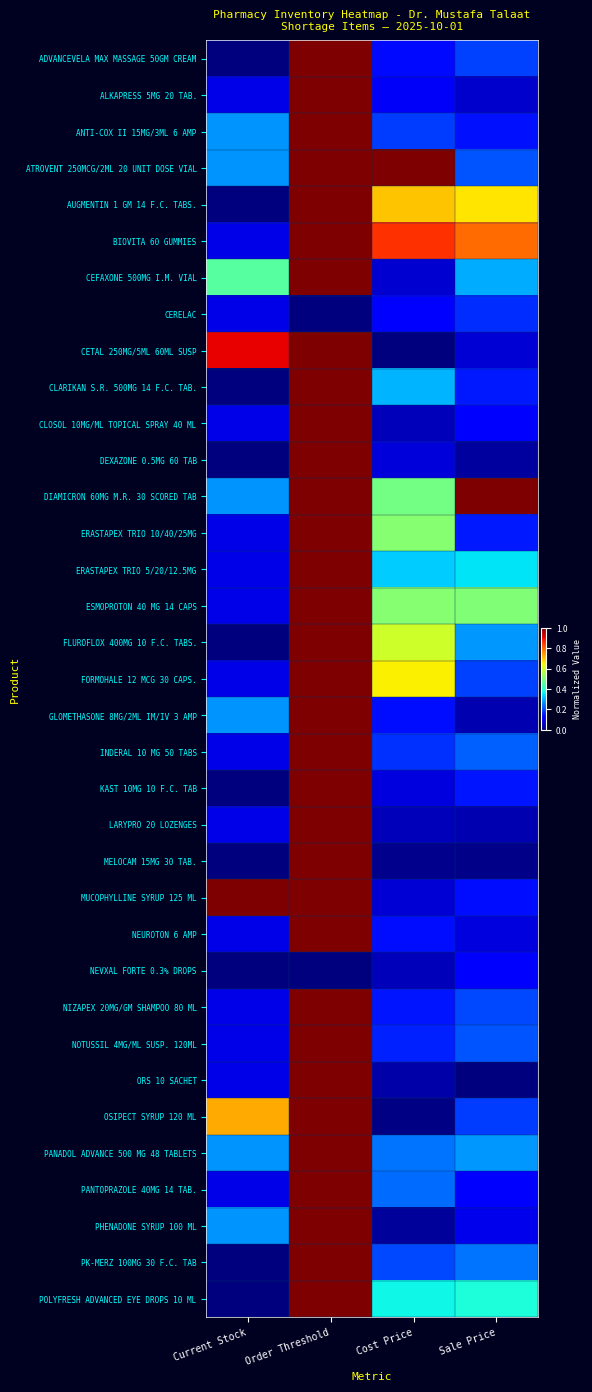

Which has a higher value, Order Threshold or Cost Price?

Order Threshold